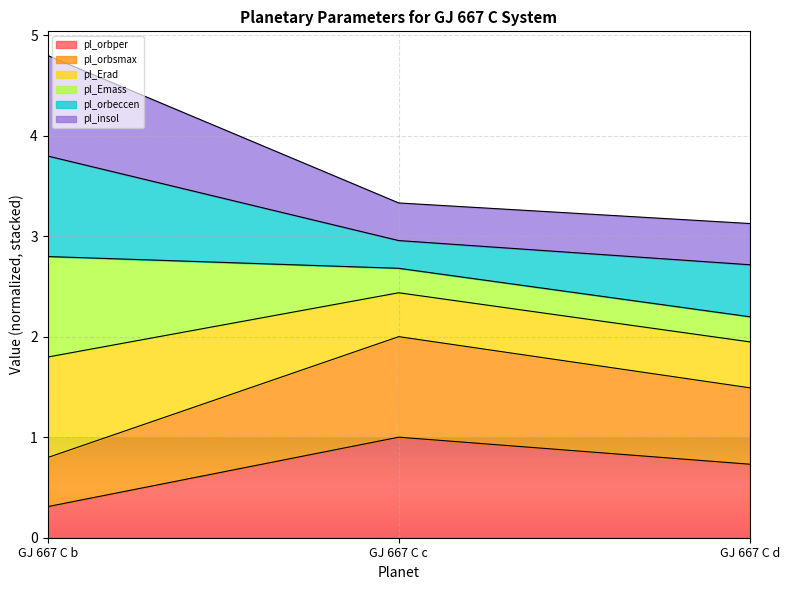

True or false: pl_Erad has a value of 7.7 at GJ 667 C b.

False